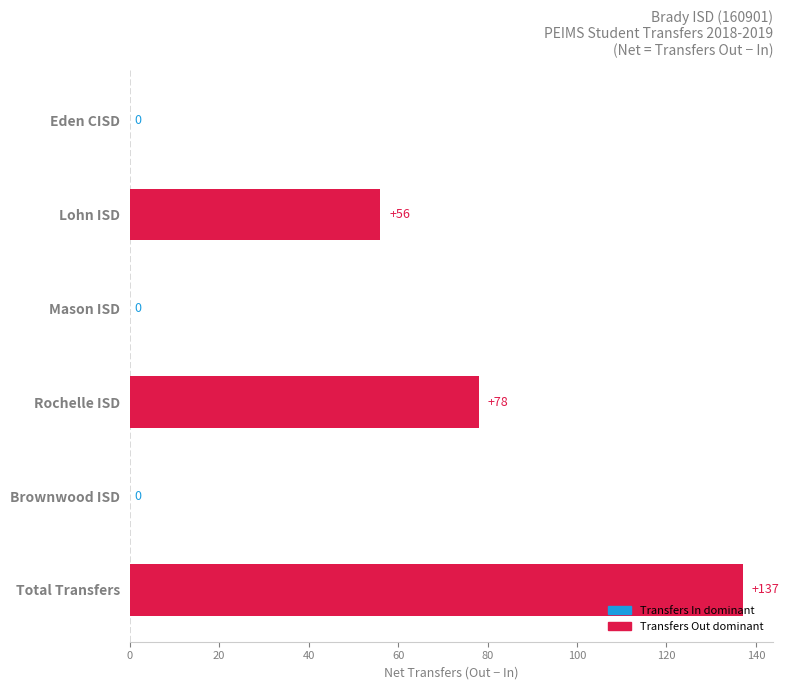

Reading bottom to top, list all the values displayed in this chart.

Total Transfers=137	Brownwood ISD=0	Rochelle ISD=78	Mason ISD=0	Lohn ISD=56	Eden CISD=0